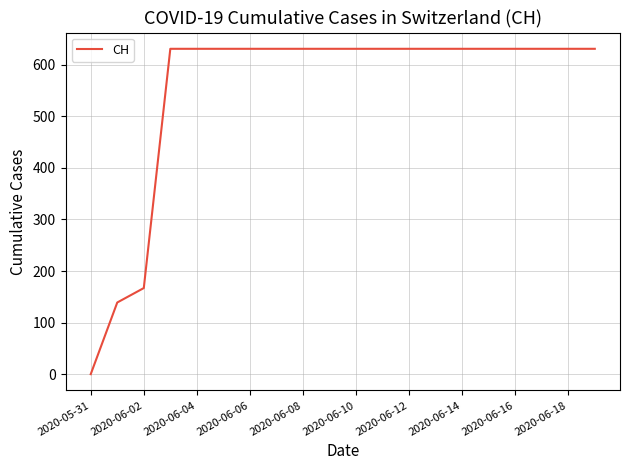

What is the difference between the maximum and minimum values?

631